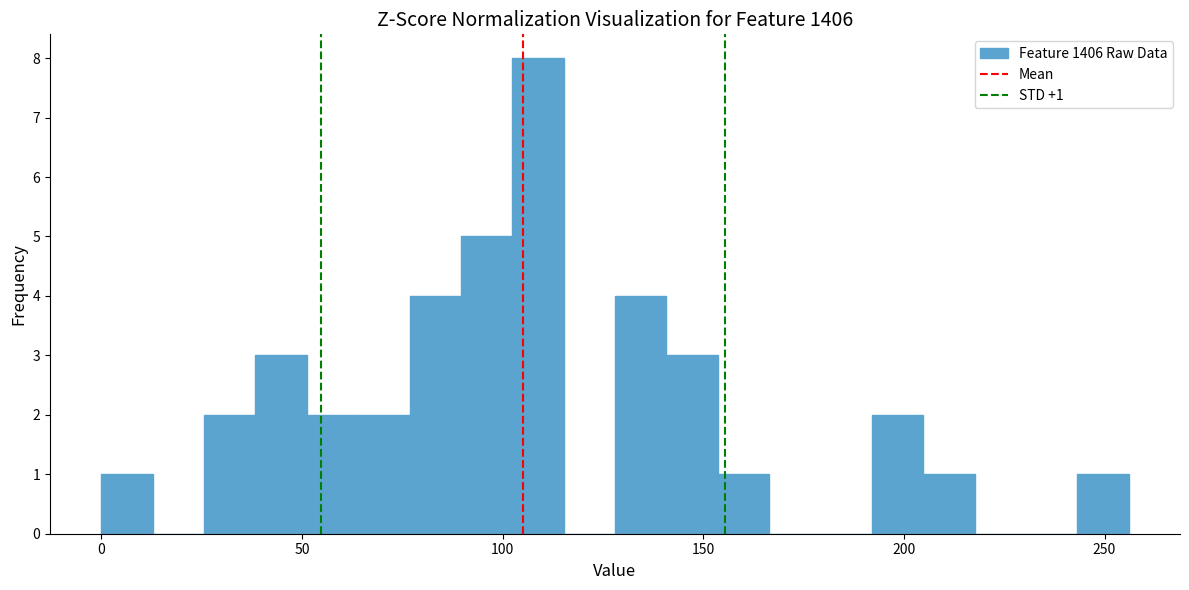

Around what value on the x-axis is the tallest bar? Give the approximate position of its centre, as read against the axis.

110